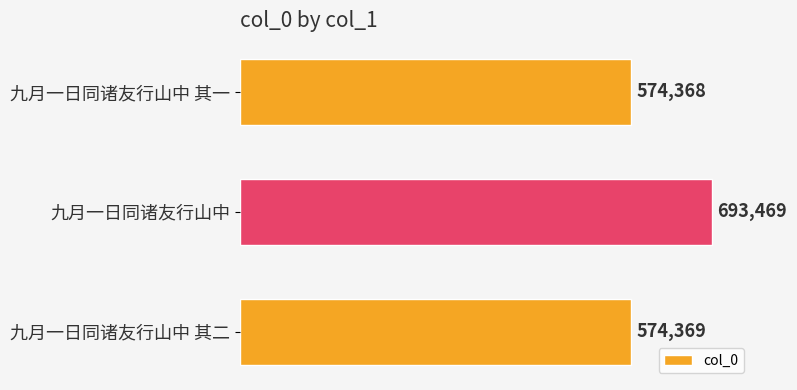

List the labels in order of value, smallest first.

九月一日同诸友行山中 其一, 九月一日同诸友行山中 其二, 九月一日同诸友行山中